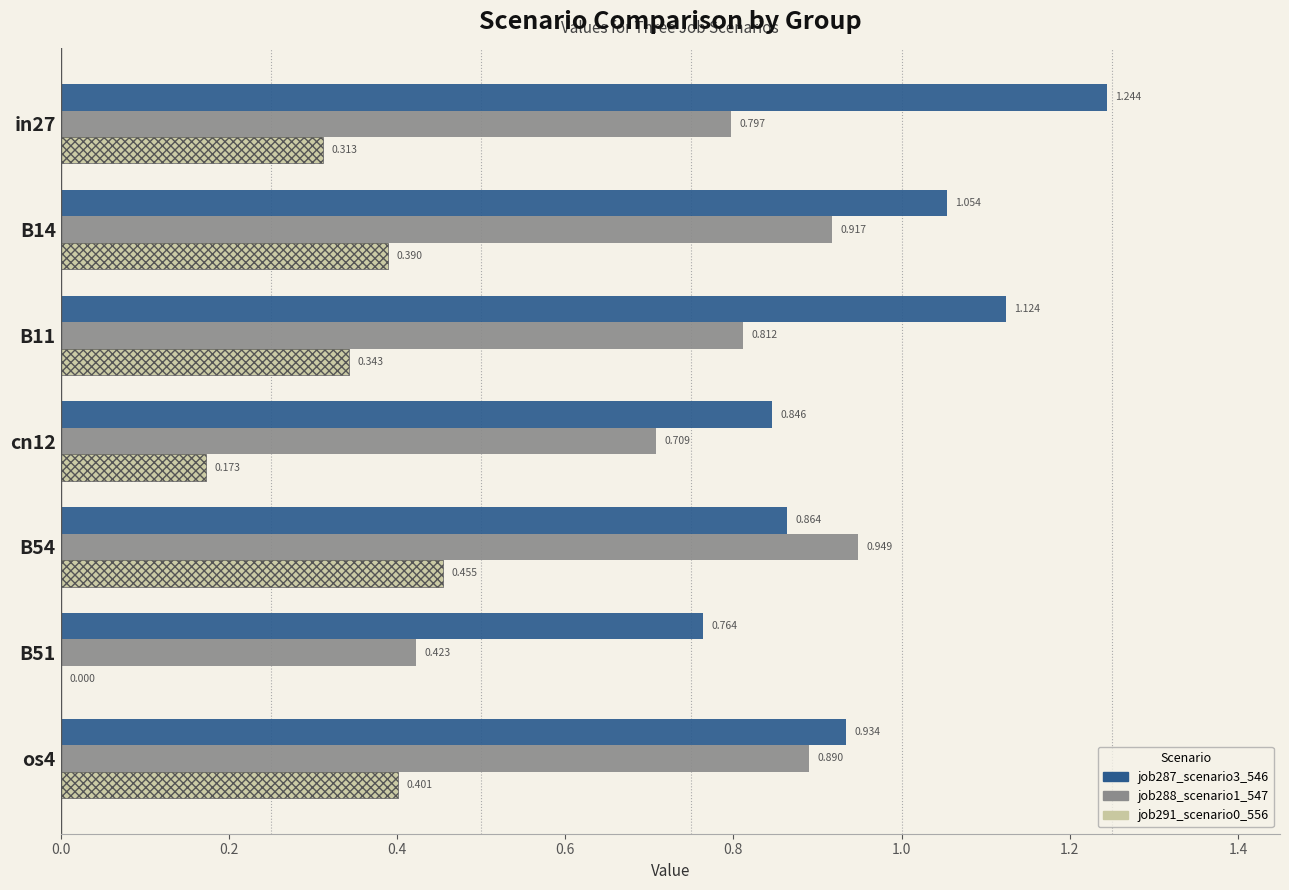

Reading right to left, transcribe all the data shown in this chart.

job287_scenario3_546: 0.9	0.8	0.9	0.8	1.1	1.1	1.2
job288_scenario1_547: 0.9	0.4	0.9	0.7	0.8	0.9	0.8
job291_scenario0_556: 0.4	0.0	0.5	0.2	0.3	0.4	0.3